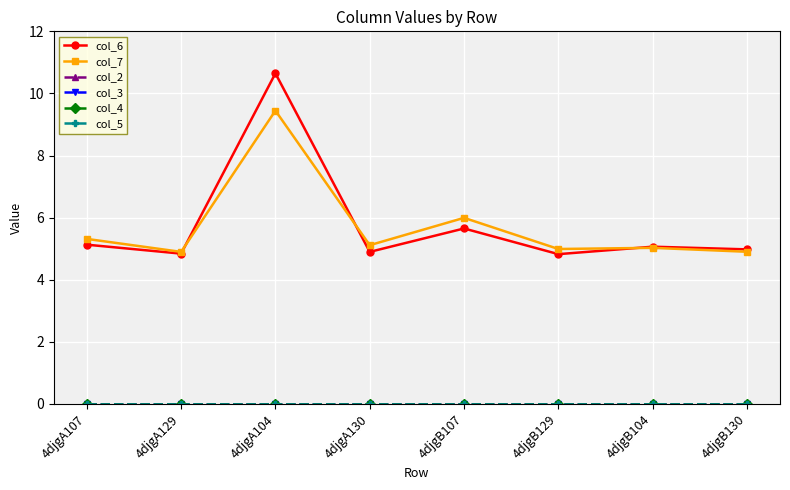

Is this an area chart (filled region under the line)?

No